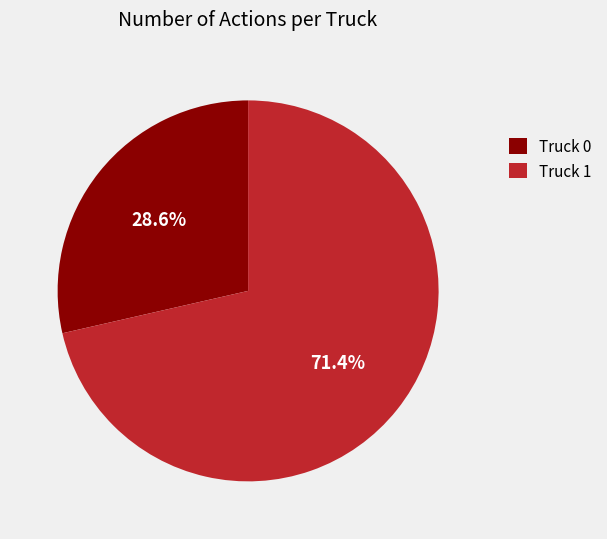

Is there a majority slice in this chart?

Yes